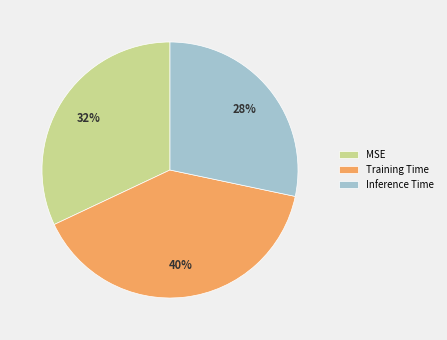

Which has a higher value, MSE or Training Time?

Training Time